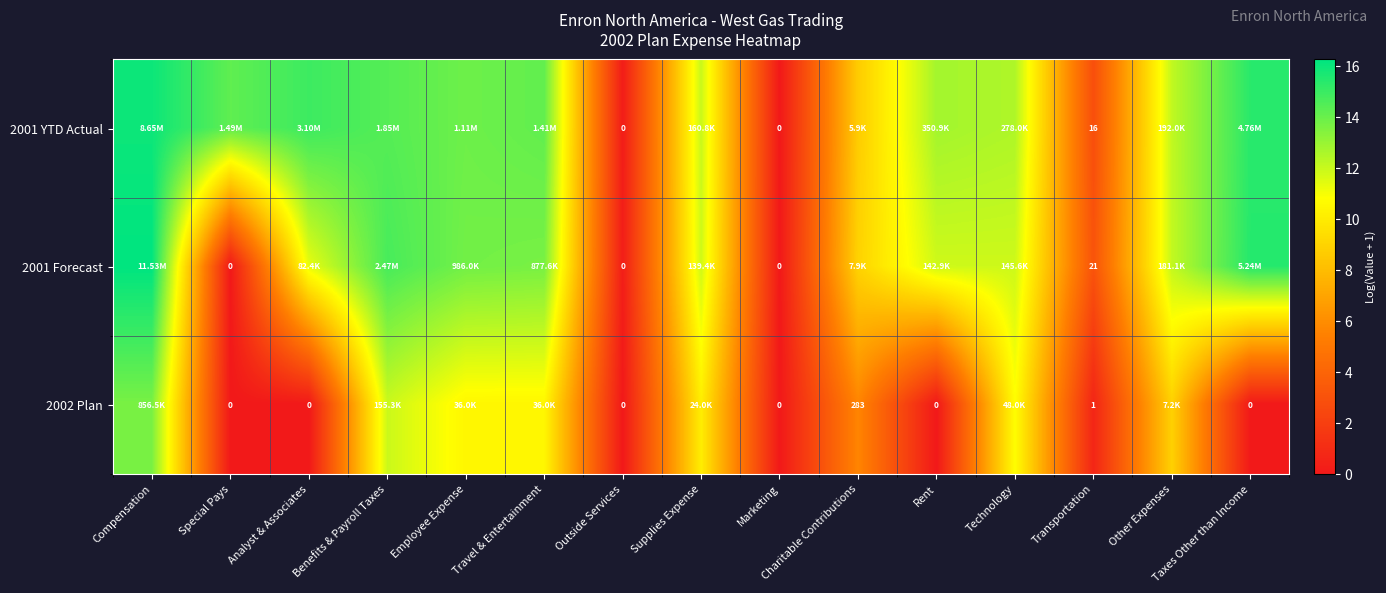

Between Special Pays and Benefits & Payroll Taxes, which is larger?

Benefits & Payroll Taxes